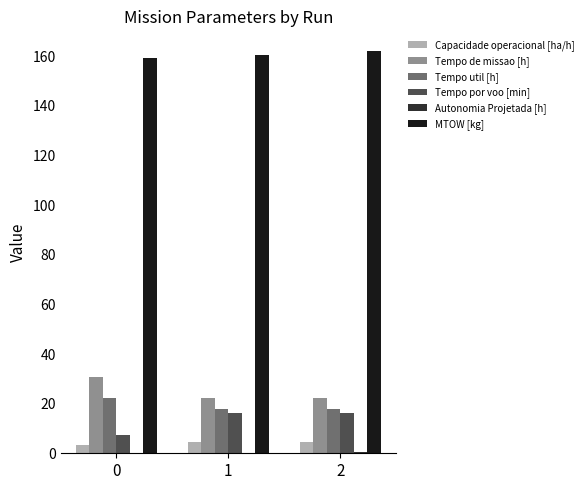

Which series has the largest total across all categories?

MTOW [kg]